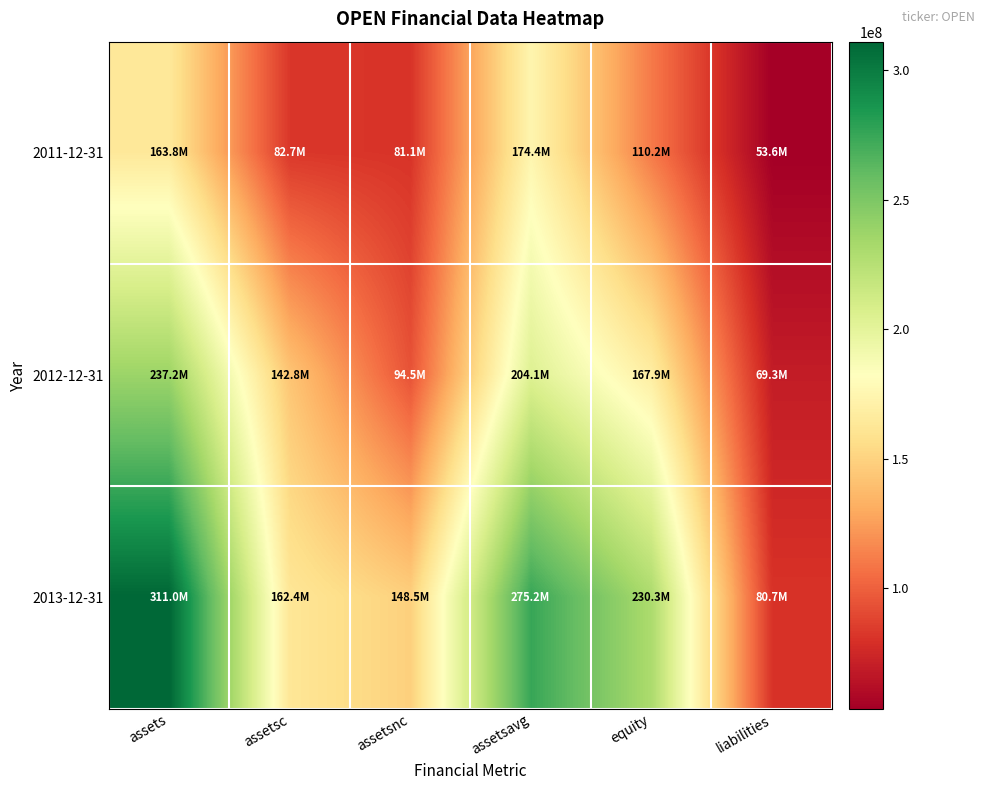

Reading left to right, transcribe all the data shown in this chart.

2011-12-31: assets=163815000	assetsc=82671000	assetsnc=81144000	assetsavg=174381750	equity=110227000	liabilities=53588000
2012-12-31: assets=237247000	assetsc=142797000	assetsnc=94450000	assetsavg=204148250	equity=167915000	liabilities=69332000
2013-12-31: assets=310971000	assetsc=162425000	assetsnc=148546000	assetsavg=275171000	equity=230262000	liabilities=80709000